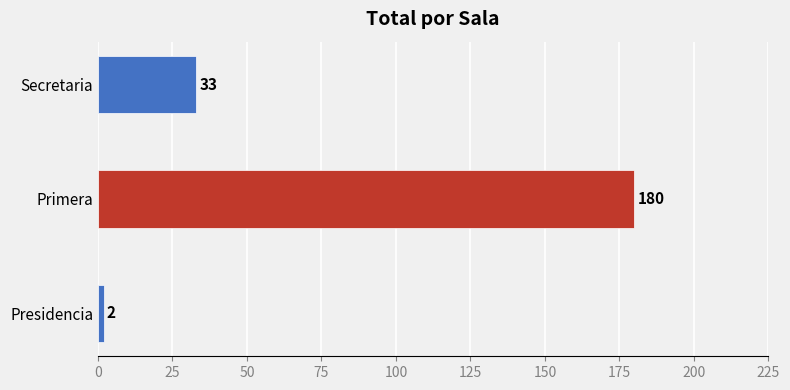

What is the difference between the maximum and second lowest values?

147